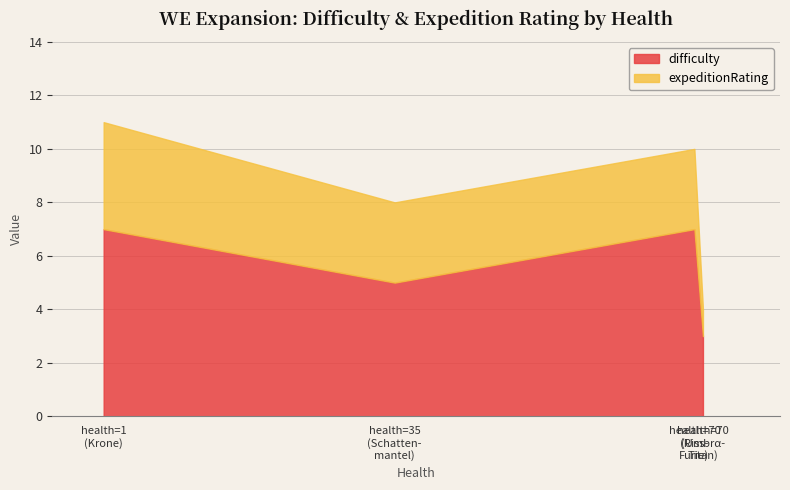

Which series has the widest spread of values?

difficulty